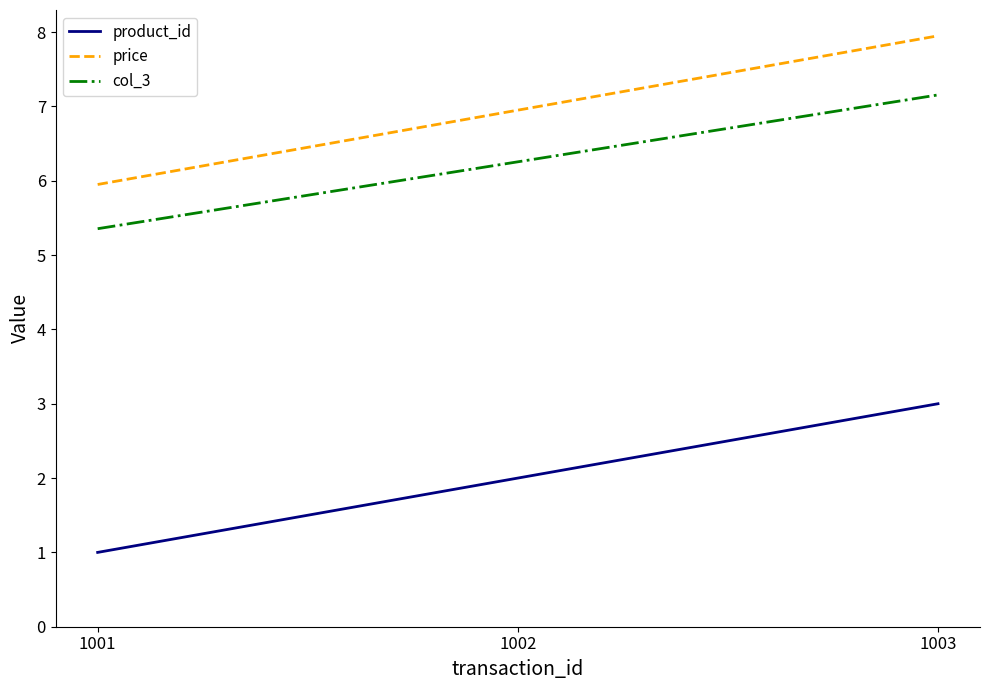

What is the average value of the price series?

7.0